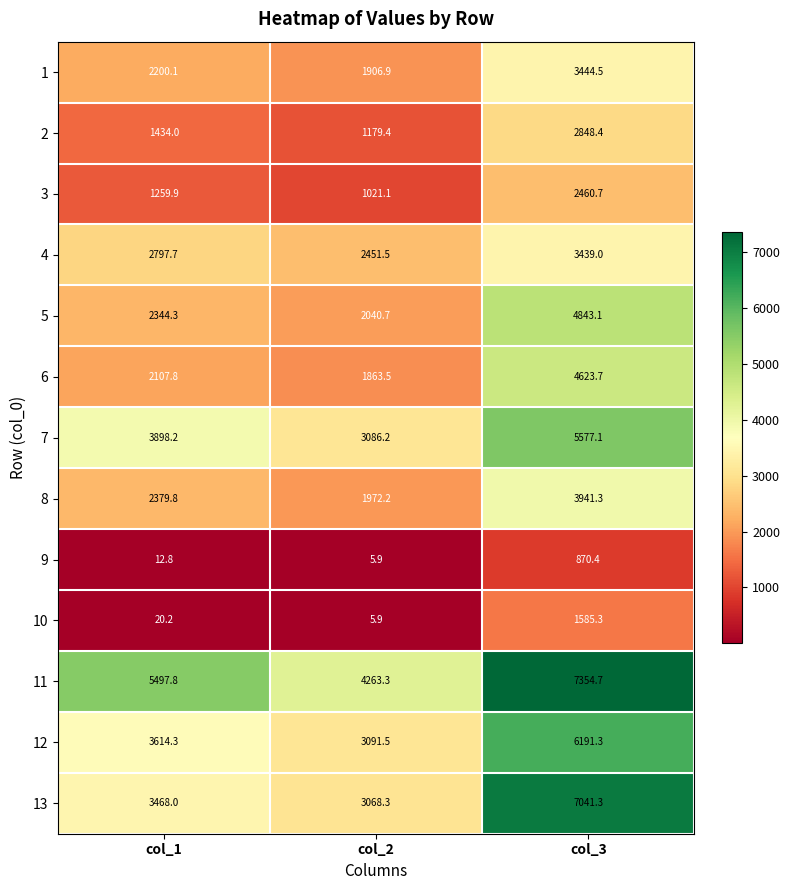

Between col_2 and col_3, which series saw the biggest shift?

13